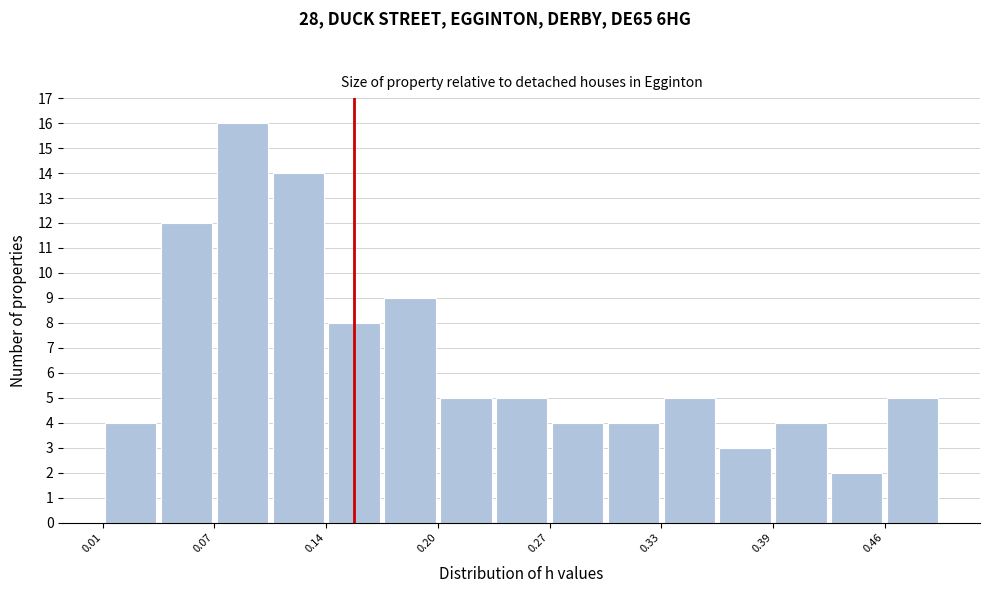

Around what value on the x-axis is the tallest bar? Give the approximate position of its centre, as read against the axis.

0.09